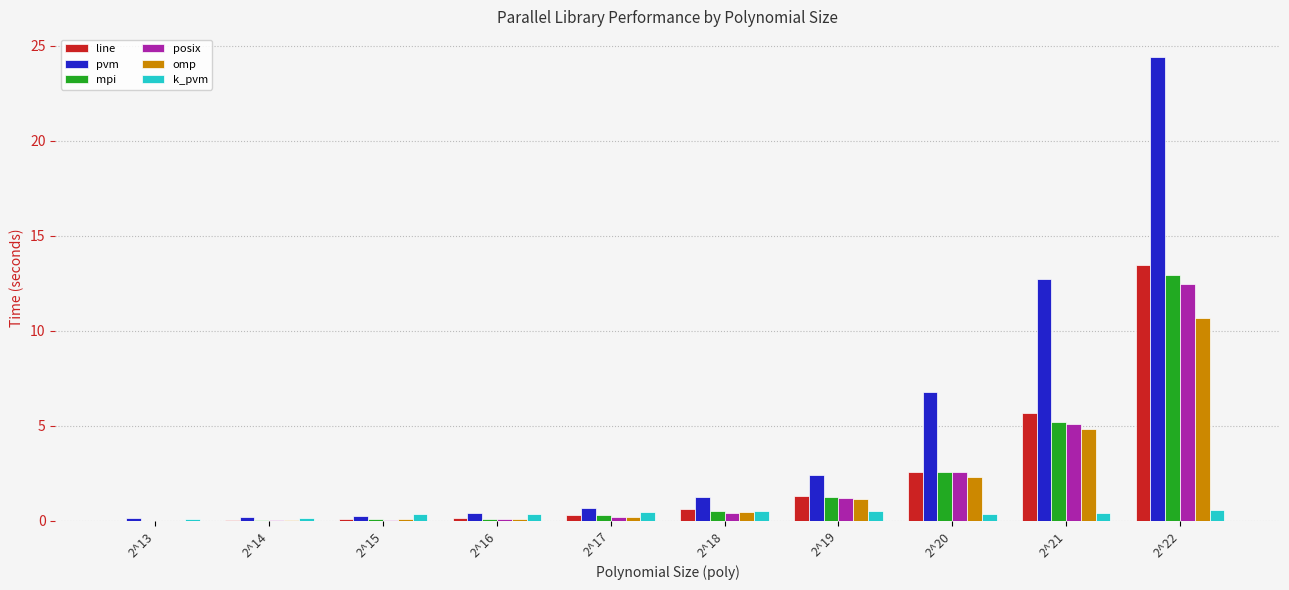

At which label does line reach its peak?

2^22